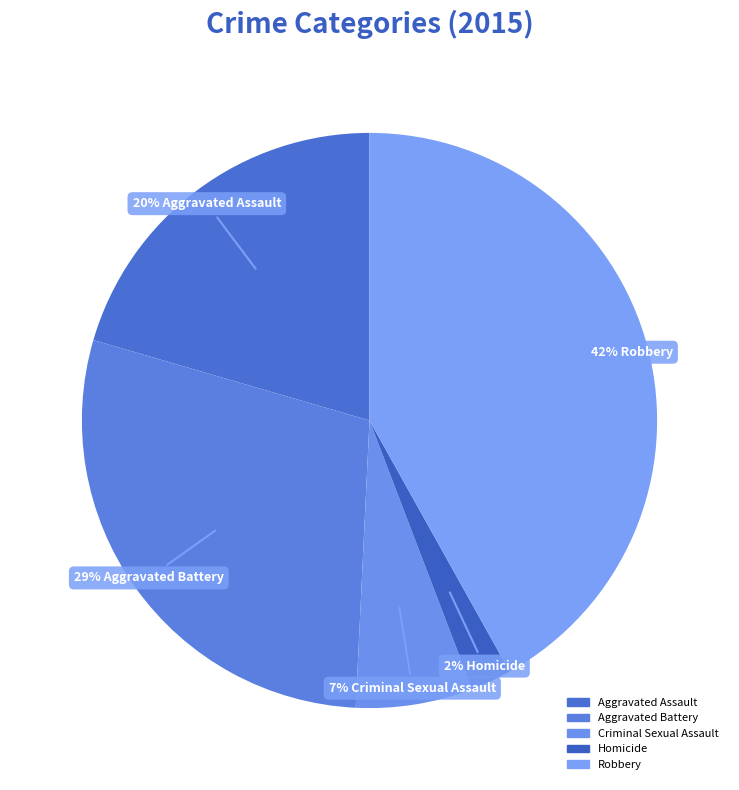

True or false: Homicide accounts for 2% of the total.

True